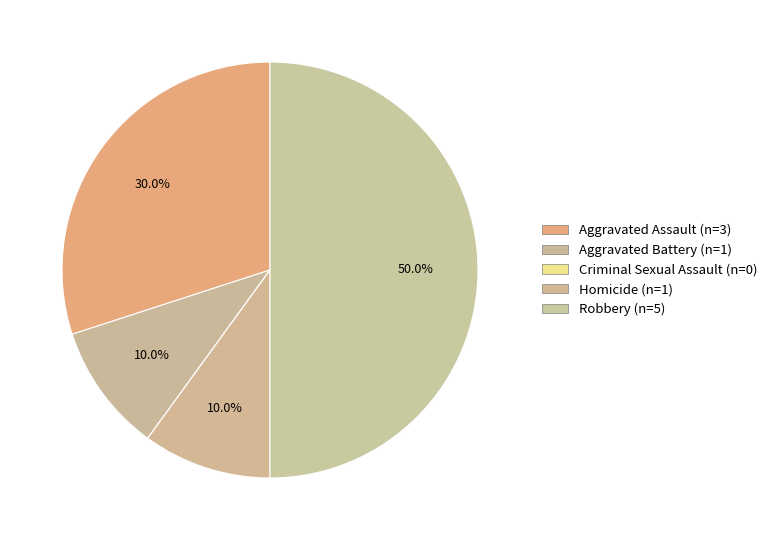

Is Aggravated Battery the majority of the pie?

No